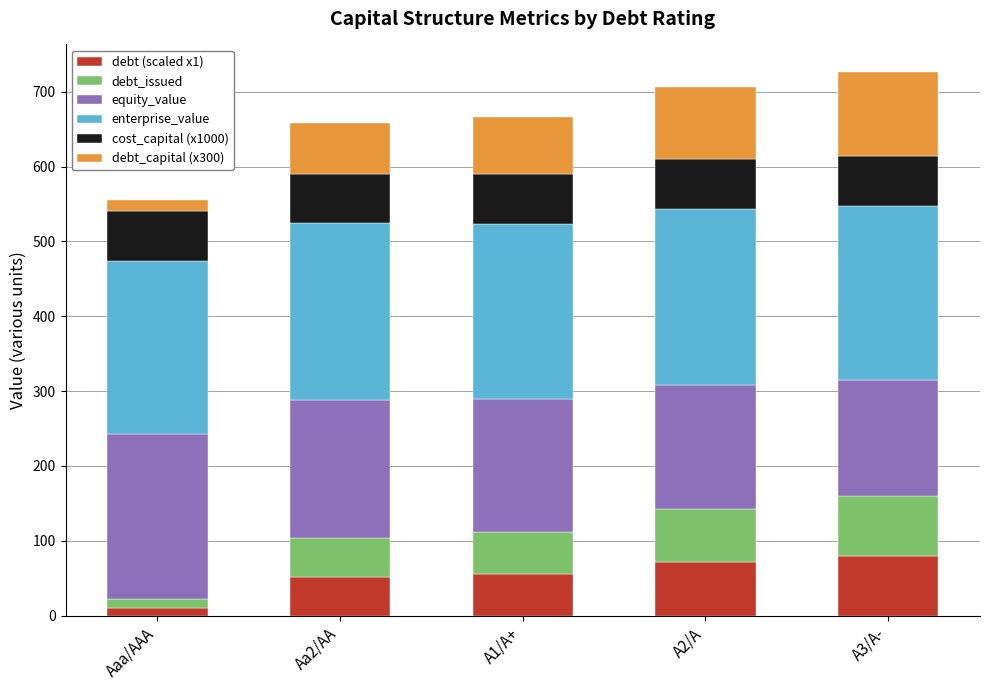

What is the highest value of the debt (scaled x1) series?

79.9